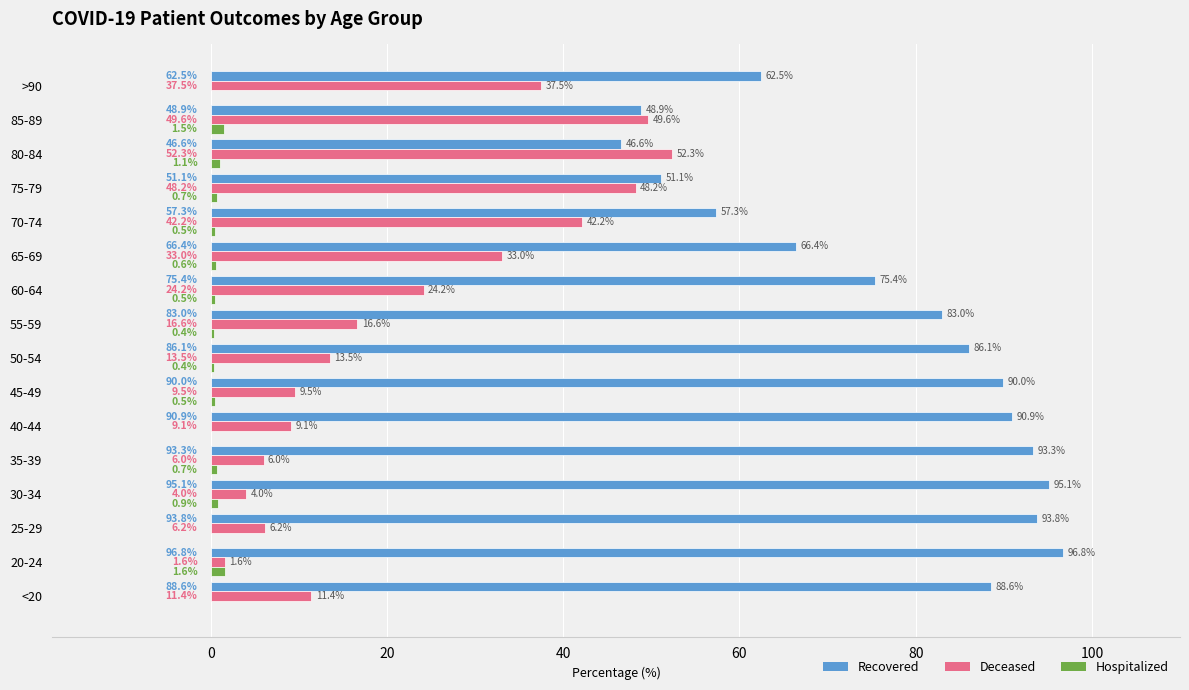

What is the total value across all series at <20?

100.0